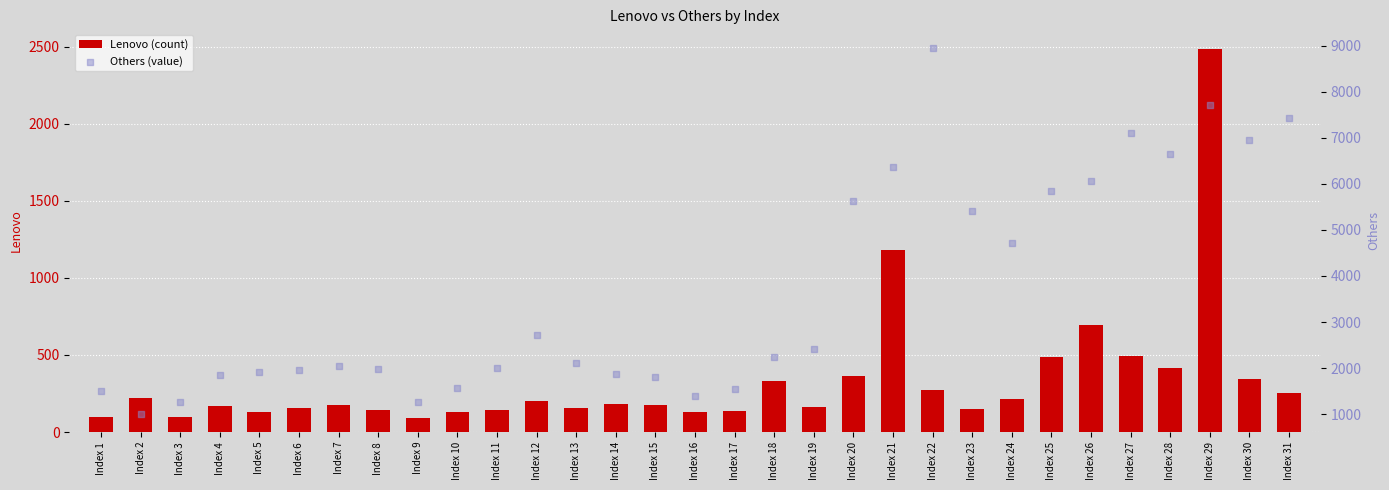

What is the total value across all series at Index 22?

9232